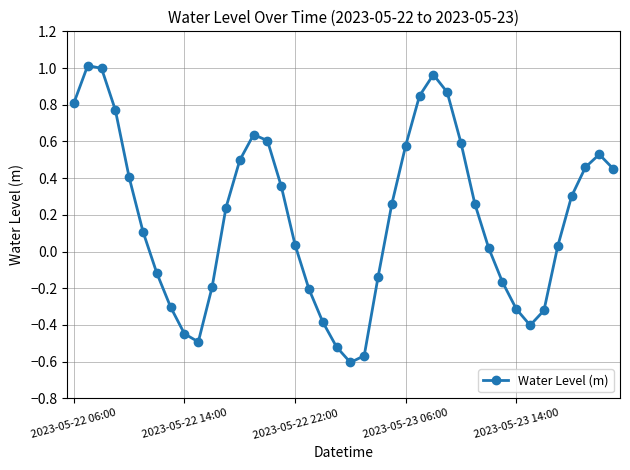

How many points are higher than both their immediate neighbors (excluding endpoints)?

4